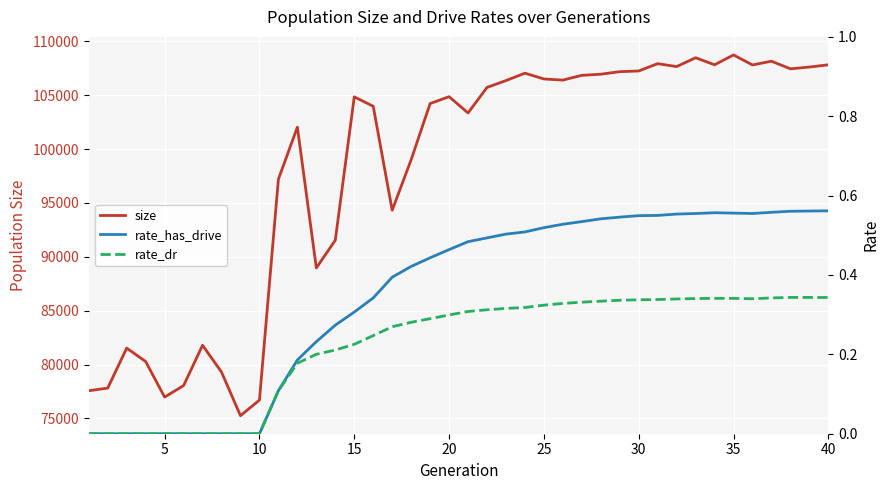

What is the maximum value shown in the chart?

108747.0